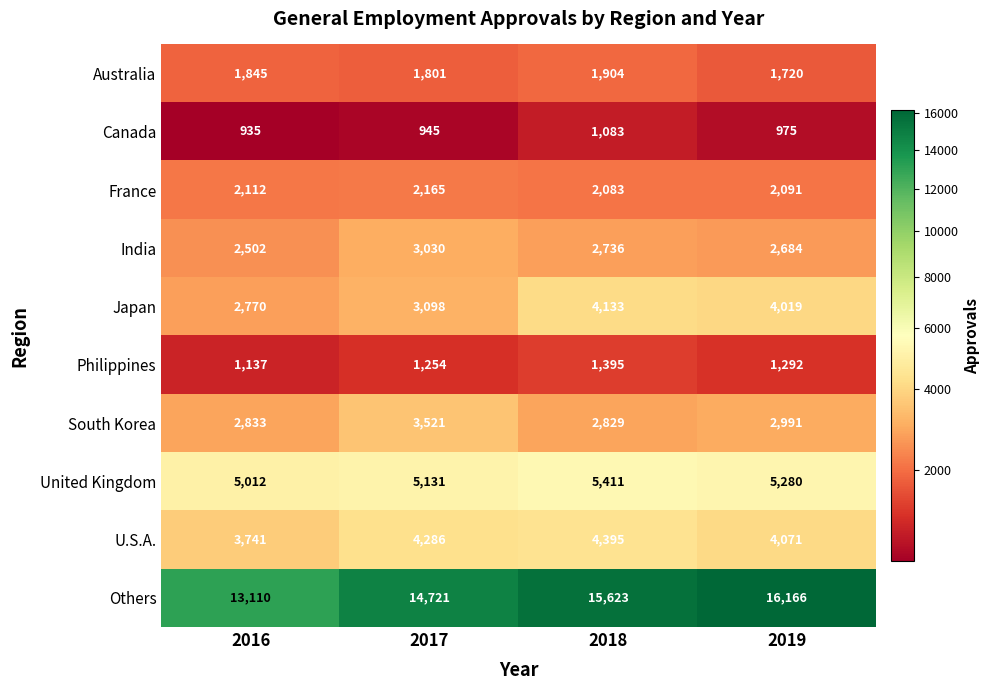

What is the smallest value displayed?

935